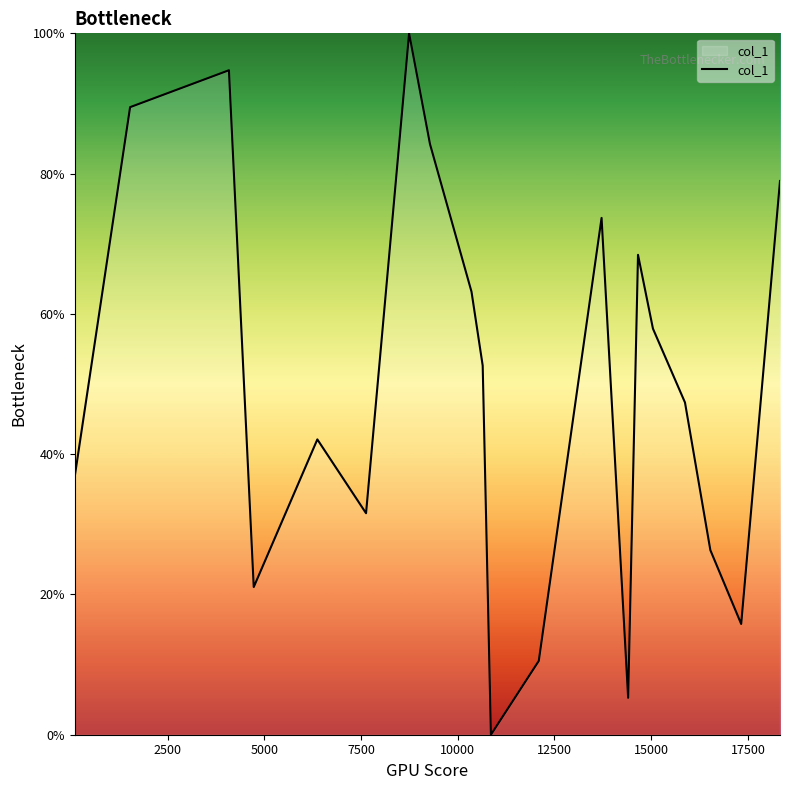

What is the greatest value displayed?

100.0